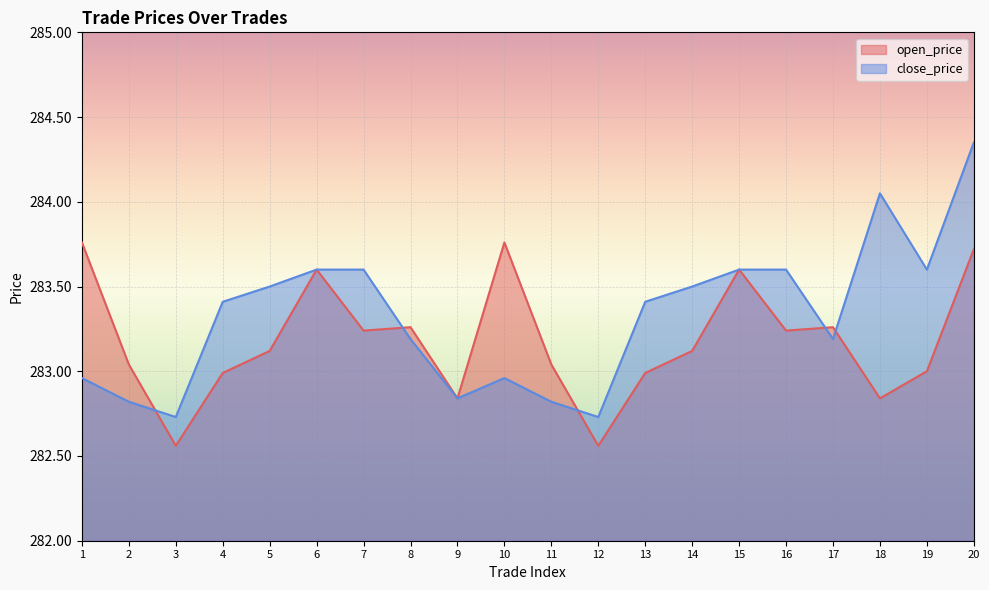

What are all the series names shown in the legend?

open_price, close_price